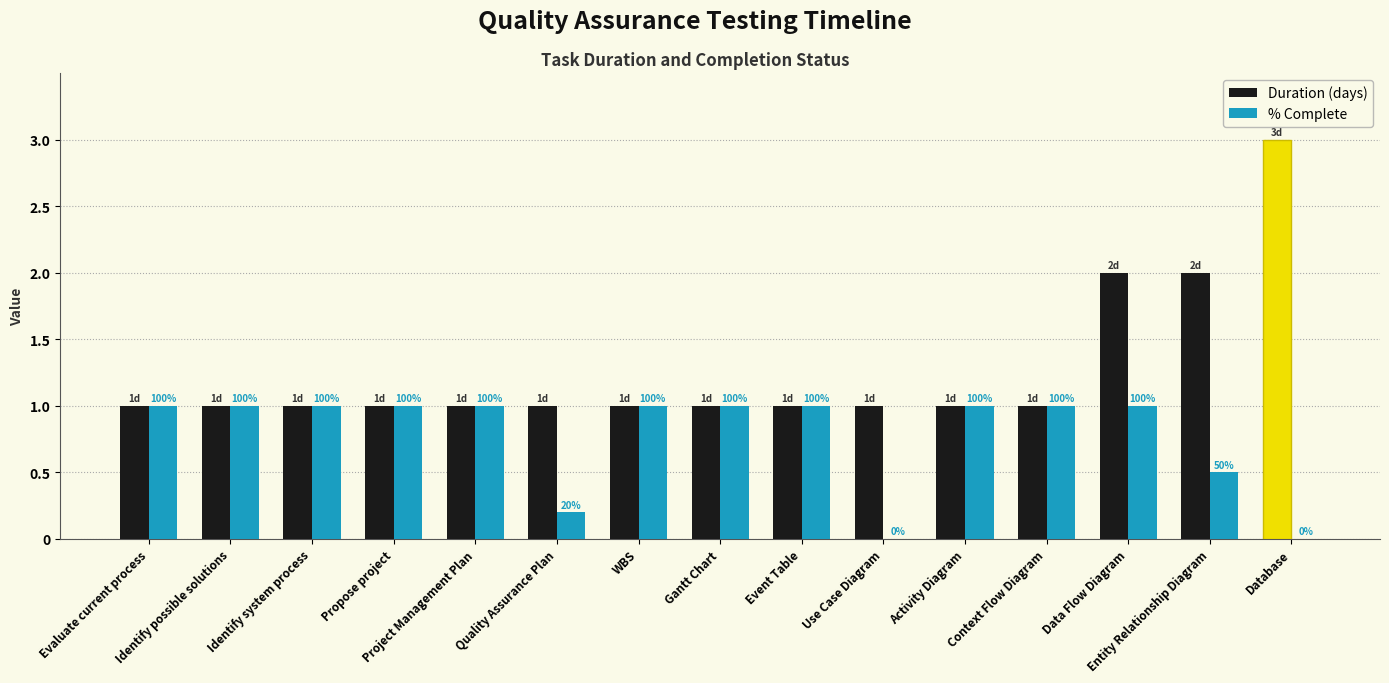

What is the difference between the maximum and minimum values in the % Complete series?

1.0